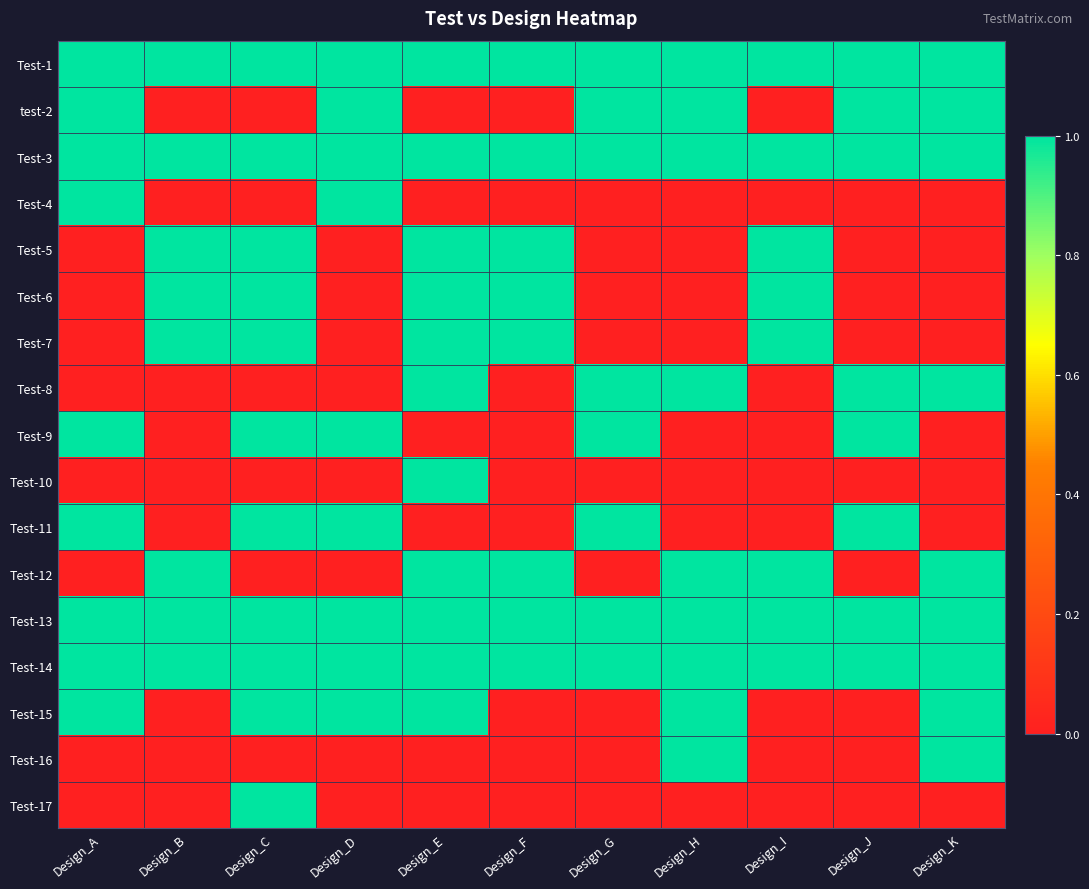

At which category is the sum across all series the highest?

Design_C